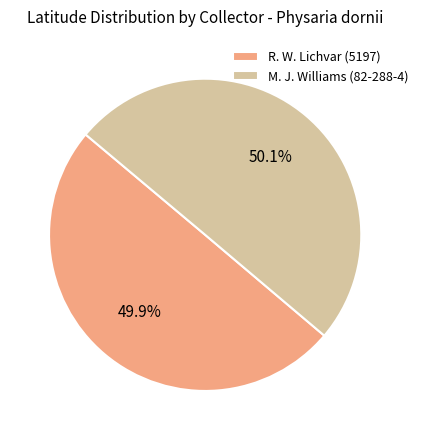

What is the ratio of the value at M. J. Williams (82-288-4) to the value at R. W. Lichvar (5197)?

1.0